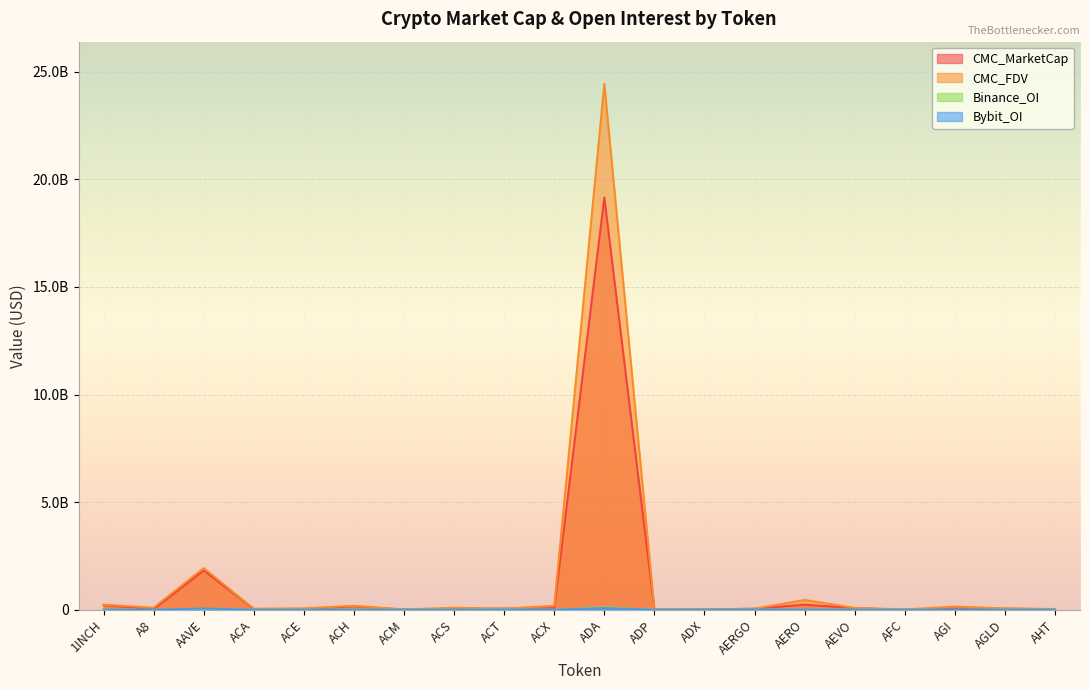

How many distinct data groups are displayed?

4